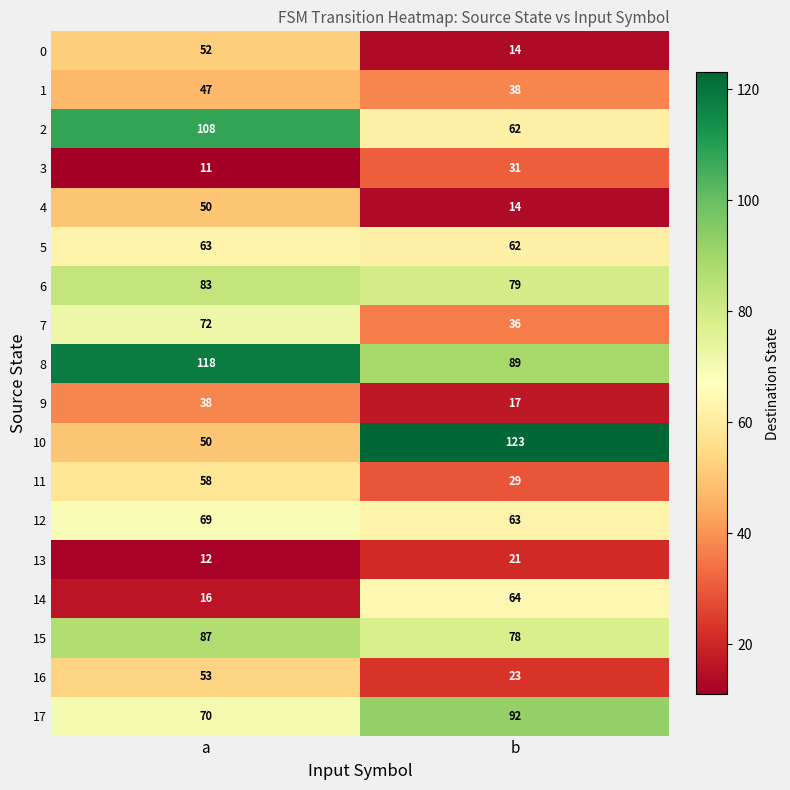

What value does the 6 series have at b?

79